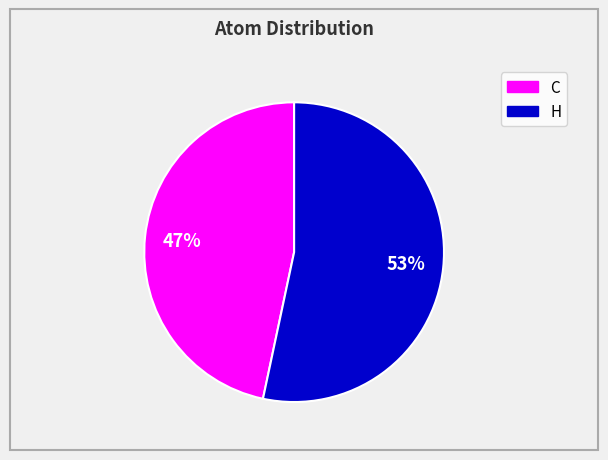

Does any single category account for the majority?

Yes